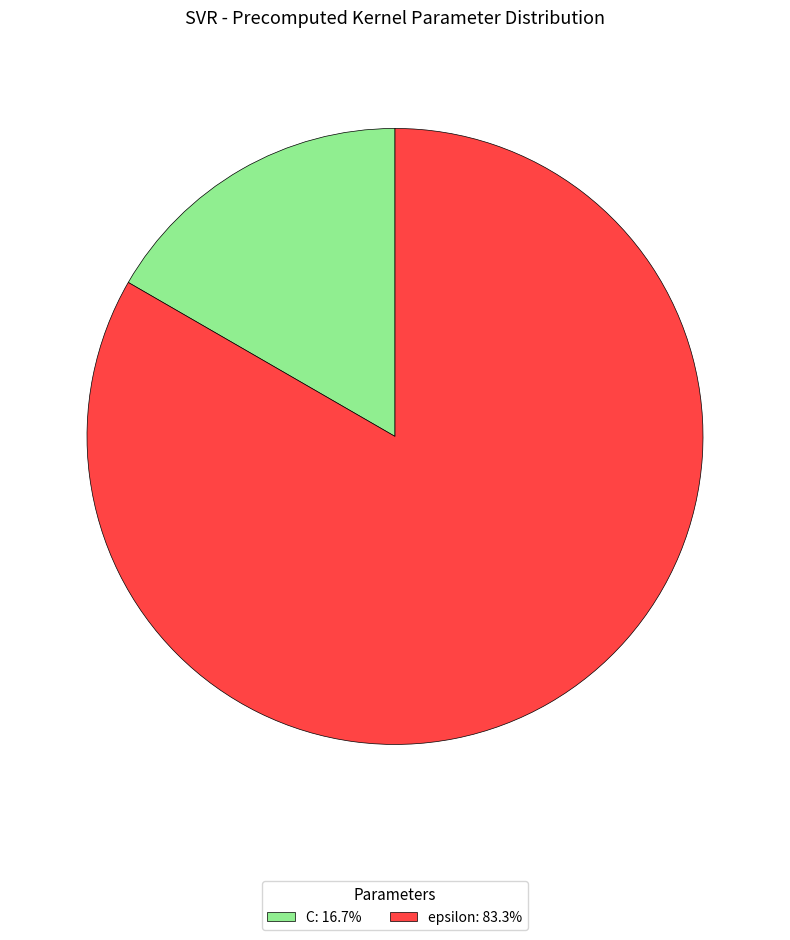

Does C: 16.7% represent more than half of the total?

No